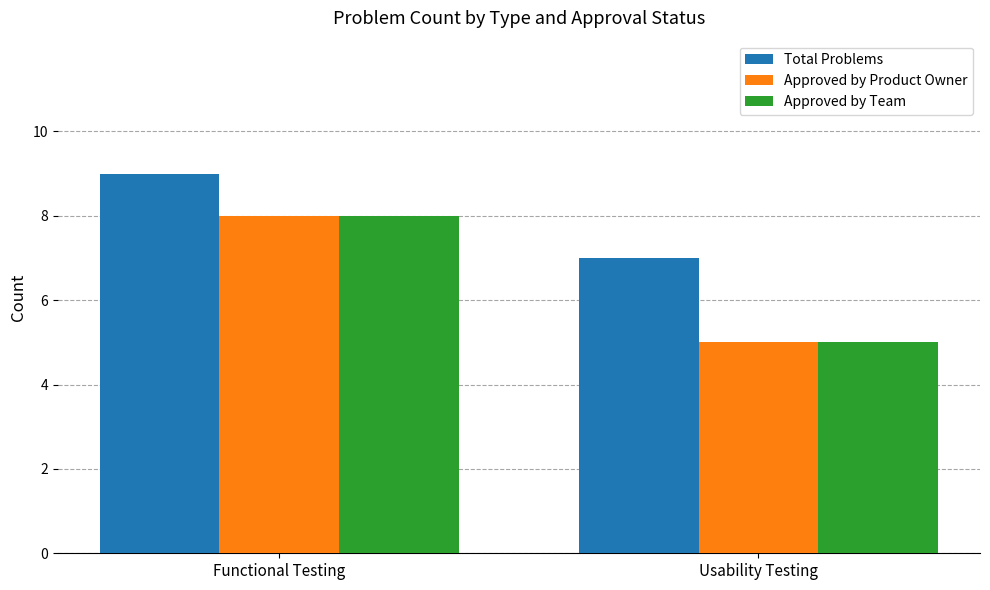

What is the value of the Total Problems bar at the 1st from the left?

9